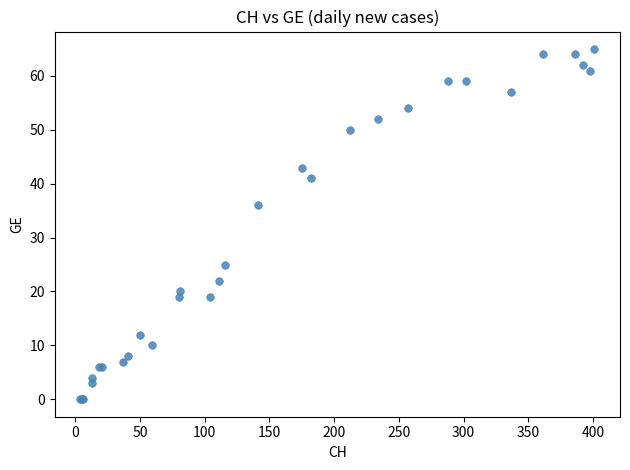

What Y value in the scatter plot is closest to 32?

36